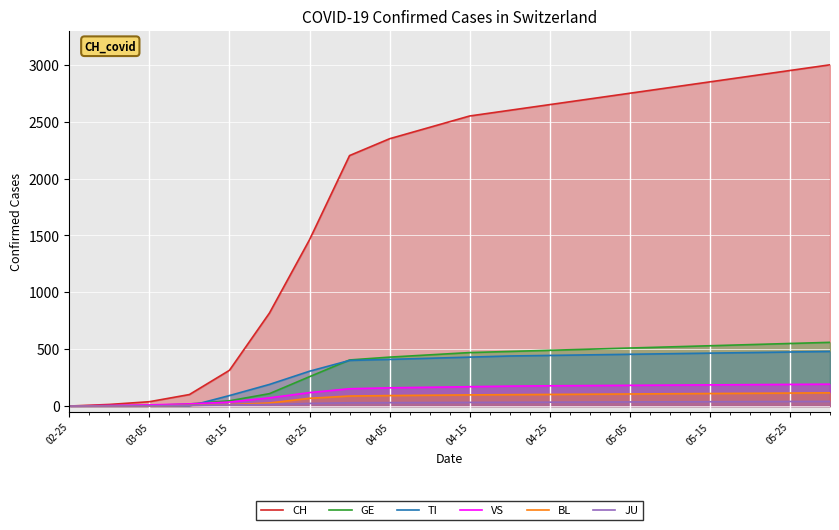

True or false: JU has a value of 32 at 04-15.

True